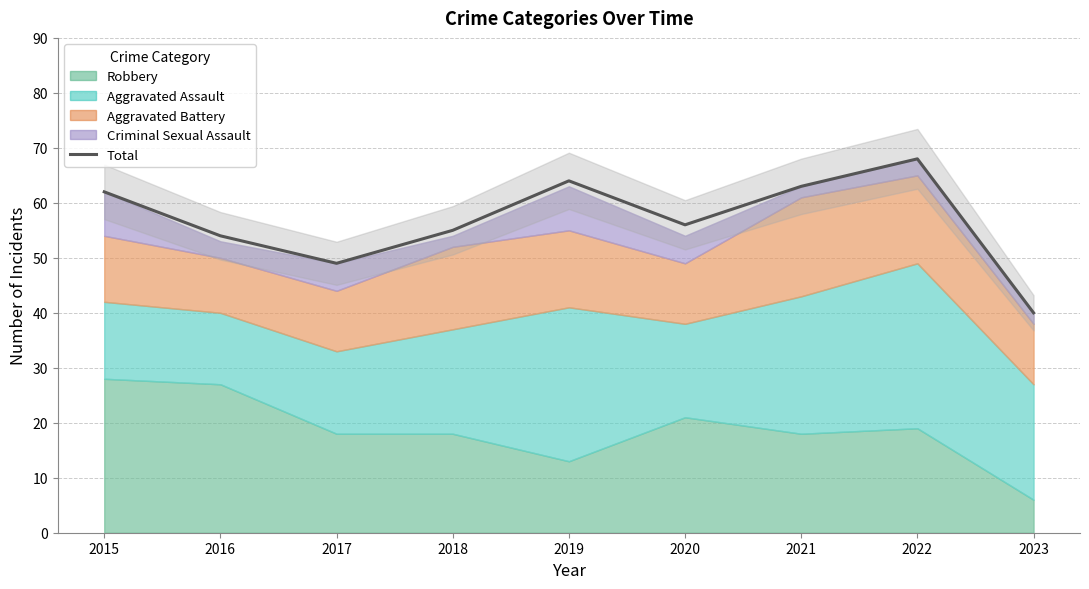

What is the average value?

57